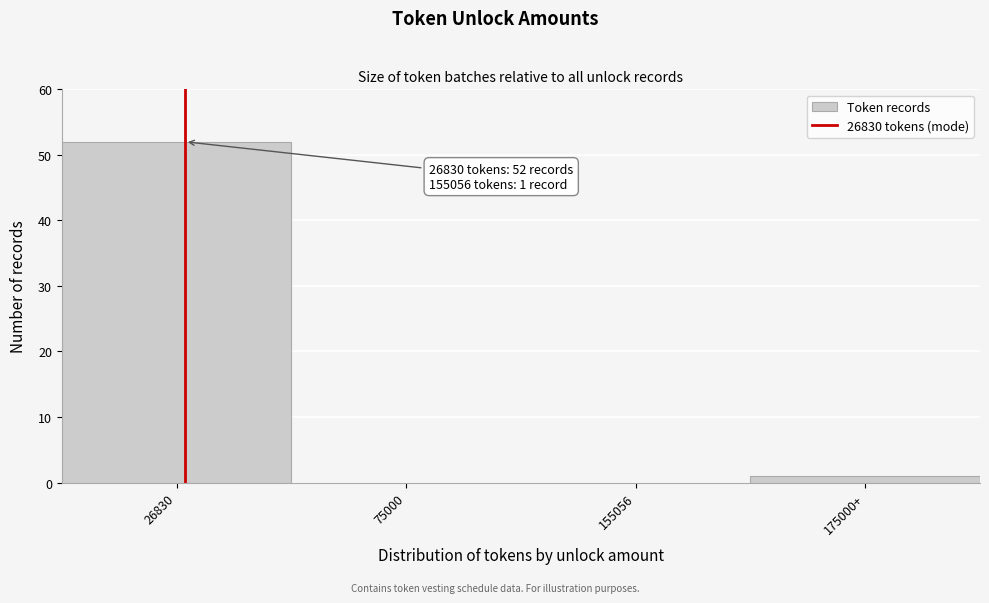

Reading left to right, transcribe all the data shown in this chart.

26830=52	75000=0	155056=0	175000+=1